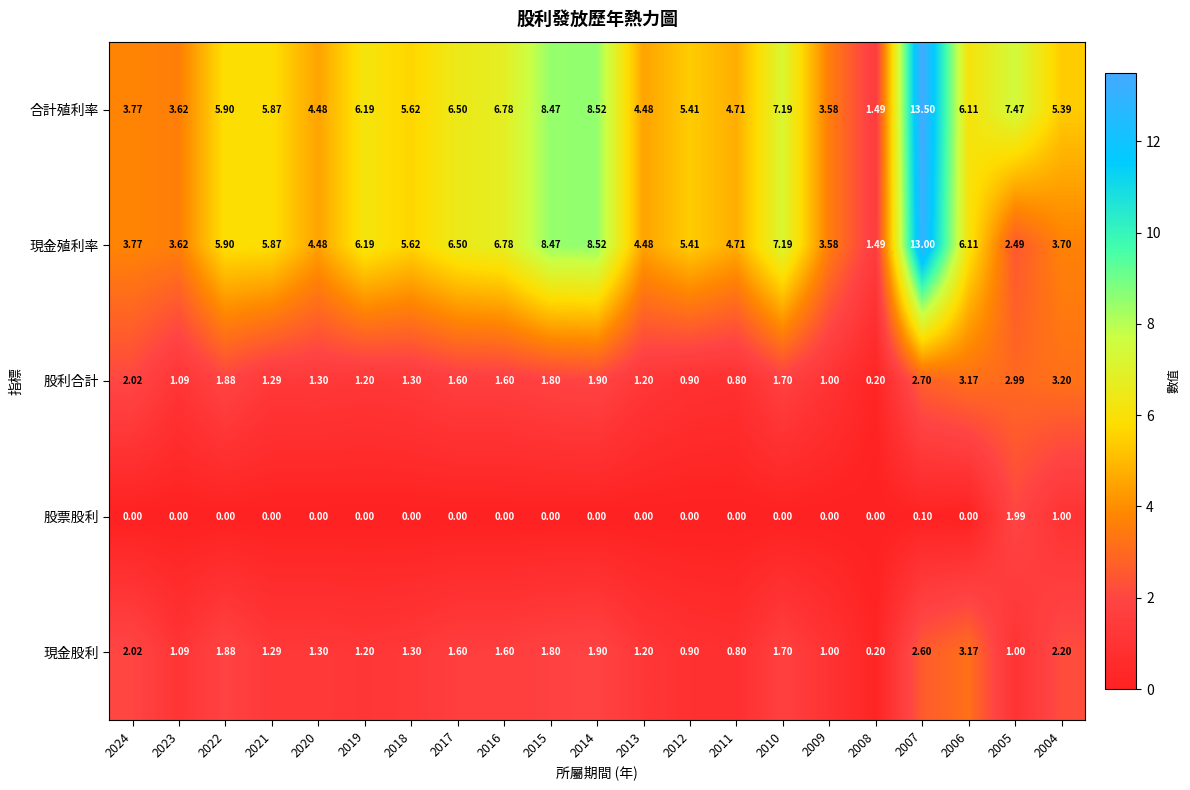

At which category is the sum across all series the highest?

2007